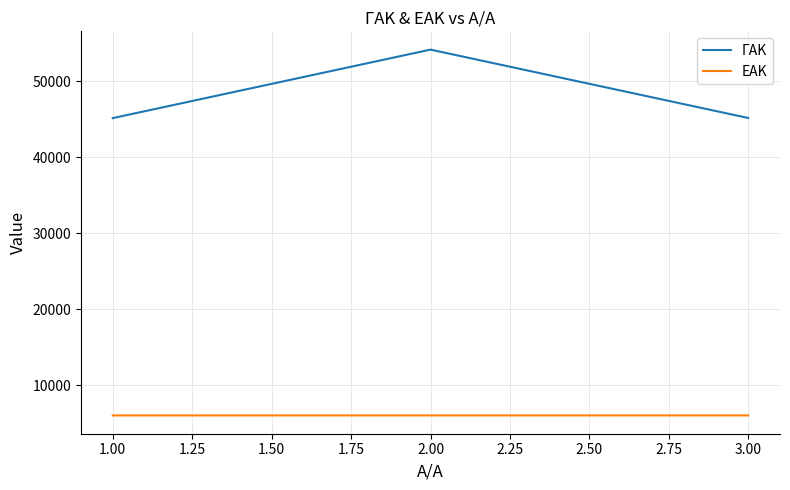

At which category is the sum across all series the highest?

2.00